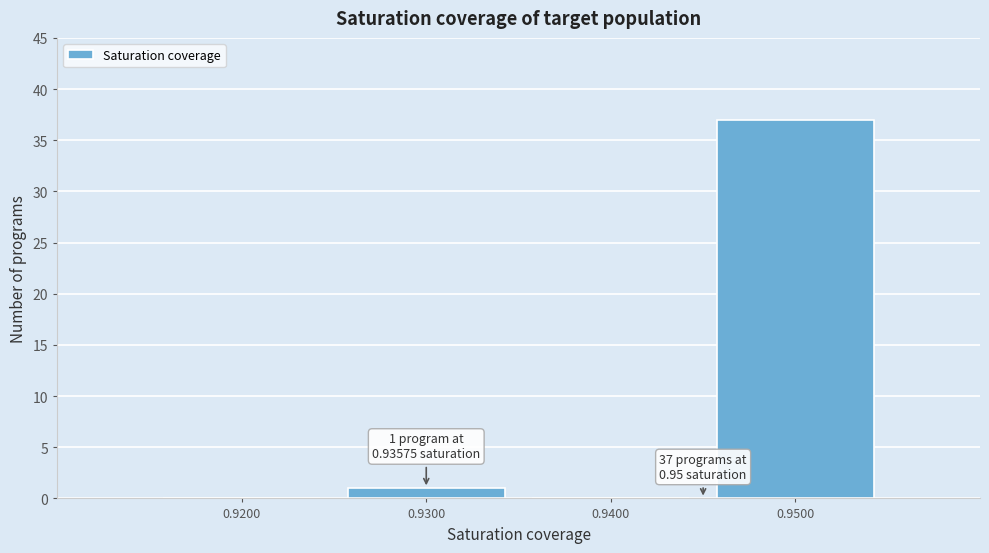

Reading left to right, what are all the values shown in this chart?

0.9200=0	0.9300=1	0.9400=0	0.9500=37